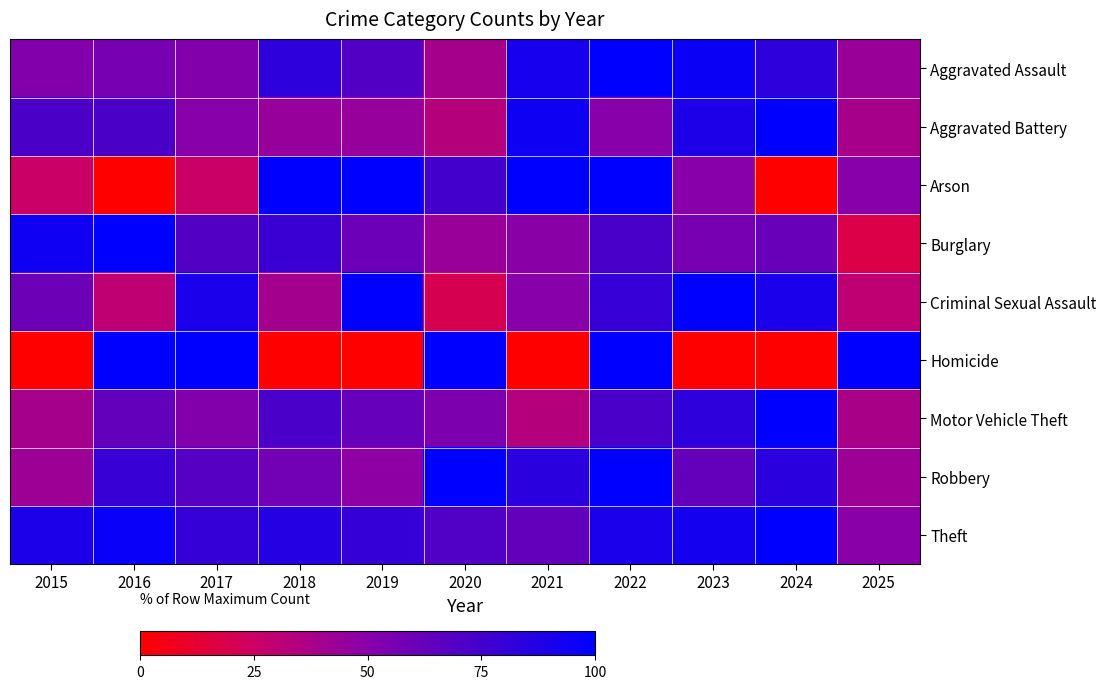

Reading left to right, list all the values displayed in this chart.

Aggravated Assault: 2015=52.2	2016=56.5	2017=52.2	2018=82.6	2019=69.6	2020=39.1	2021=91.3	2022=100.0	2023=95.7	2024=82.6	2025=43.5
Aggravated Battery: 2015=72.2	2016=72.2	2017=50.0	2018=44.4	2019=44.4	2020=33.3	2021=94.4	2022=50.0	2023=88.9	2024=100.0	2025=38.9
Arson: 2015=25.0	2016=0.0	2017=25.0	2018=100.0	2019=100.0	2020=75.0	2021=100.0	2022=100.0	2023=50.0	2024=0.0	2025=50.0
Burglary: 2015=93.8	2016=100.0	2017=69.8	2018=78.1	2019=60.4	2020=43.8	2021=49.0	2022=72.9	2023=56.2	2024=61.5	2025=17.7
Criminal Sexual Assault: 2015=60.0	2016=30.0	2017=90.0	2018=40.0	2019=100.0	2020=20.0	2021=50.0	2022=80.0	2023=100.0	2024=90.0	2025=30.0
Homicide: 2015=0.0	2016=100.0	2017=100.0	2018=0.0	2019=0.0	2020=100.0	2021=0.0	2022=100.0	2023=0.0	2024=0.0	2025=100.0
Motor Vehicle Theft: 2015=39.1	2016=63.8	2017=52.2	2018=72.5	2019=62.3	2020=53.6	2021=33.3	2022=72.5	2023=82.6	2024=100.0	2025=37.7
Robbery: 2015=42.1	2016=78.9	2017=68.4	2018=57.9	2019=47.4	2020=100.0	2021=84.2	2022=100.0	2023=63.2	2024=84.2	2025=42.1
Theft: 2015=89.1	2016=96.6	2017=80.2	2018=86.0	2019=80.5	2020=70.2	2021=63.3	2022=90.0	2023=92.3	2024=100.0	2025=49.6